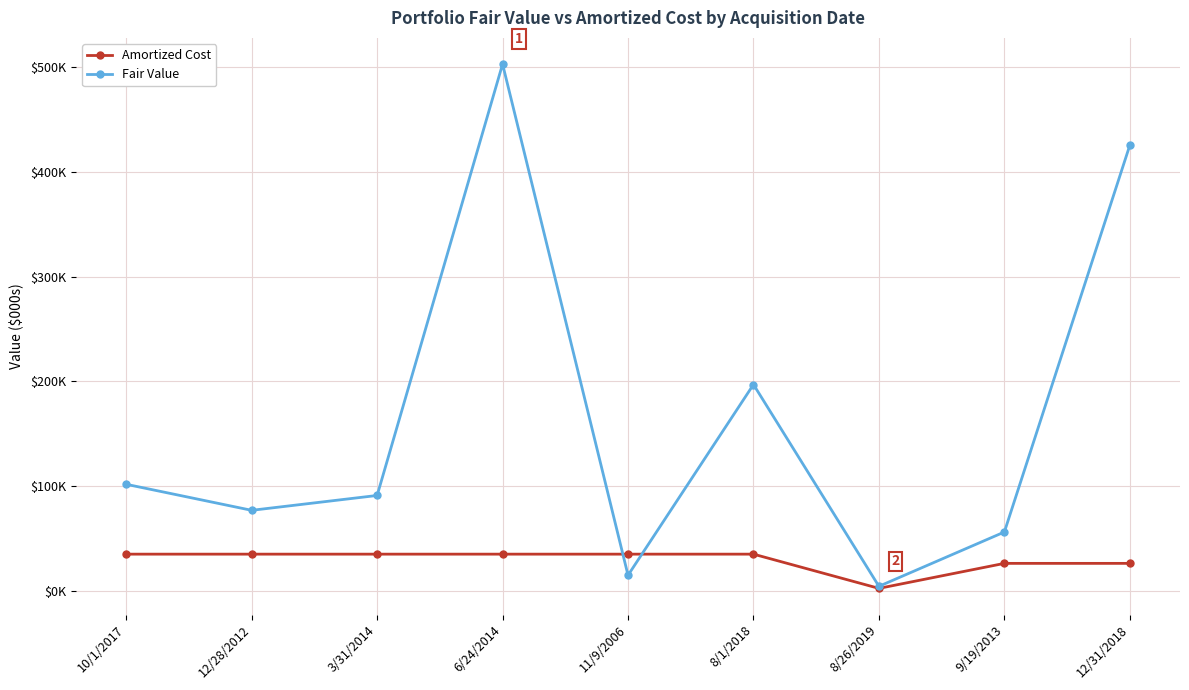

Which series has the largest total across all categories?

Fair Value